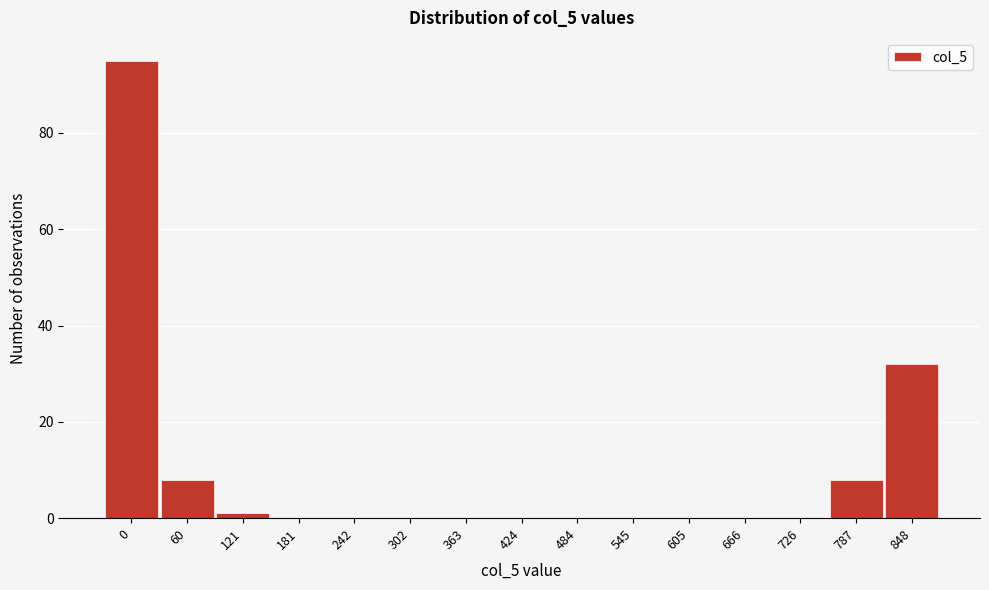

Reading left to right, transcribe all the data shown in this chart.

0=95	60=8	121=1	181=0	242=0	302=0	363=0	424=0	484=0	545=0	605=0	666=0	726=0	787=8	848=32